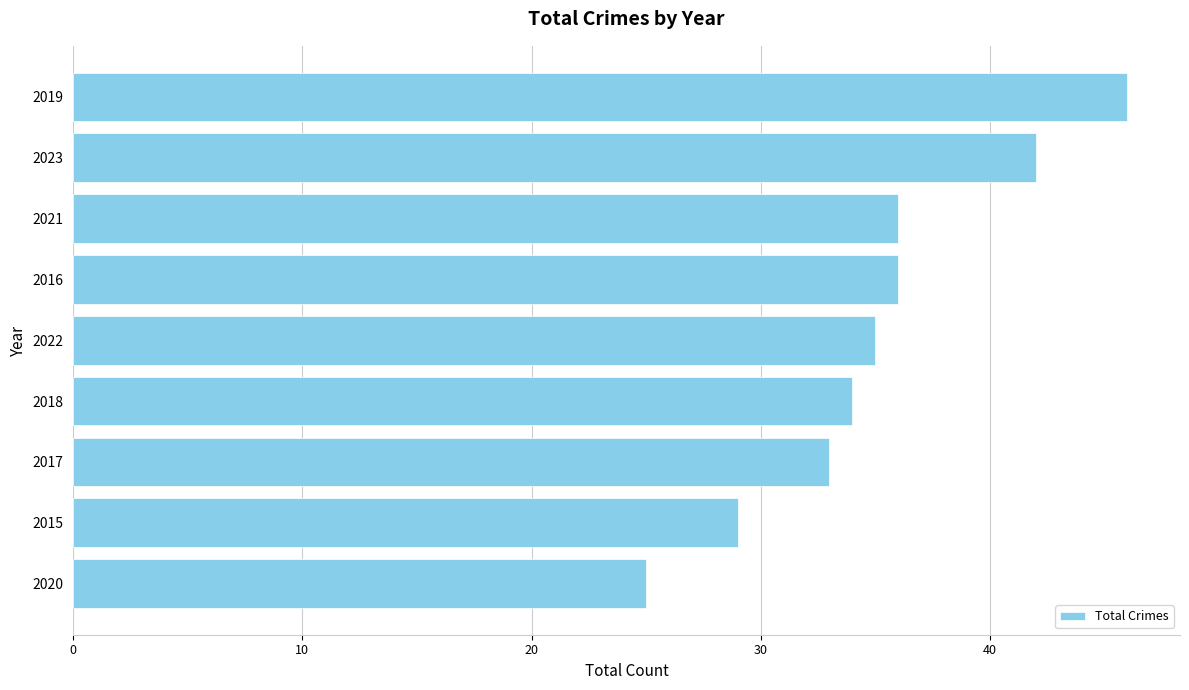

What is the smallest value displayed?

25